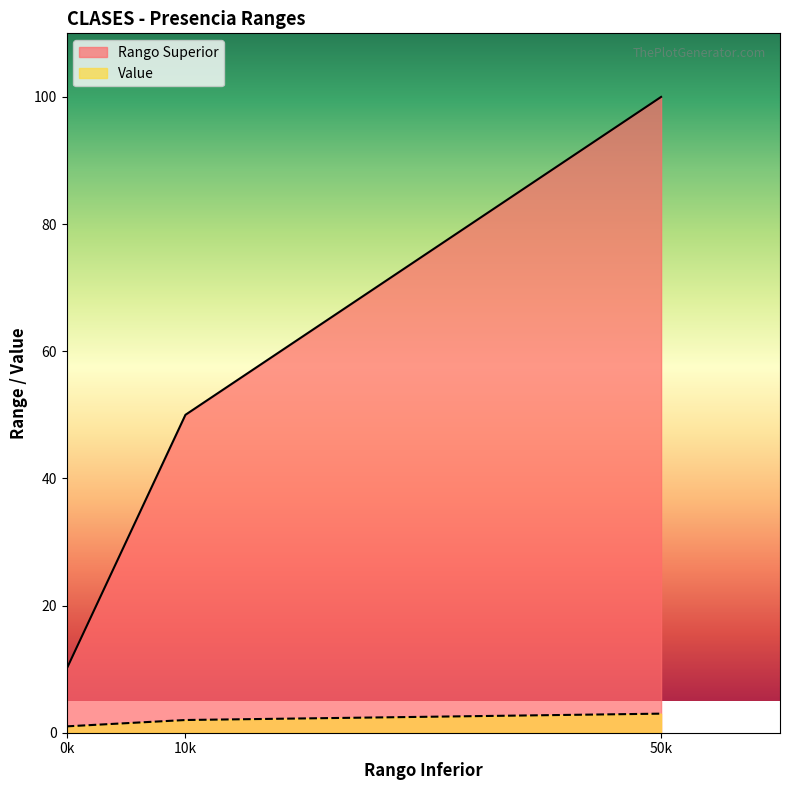

Reading left to right, what are all the values shown in this chart?

Rango Superior: 10	50	100
Value: 1	2	3